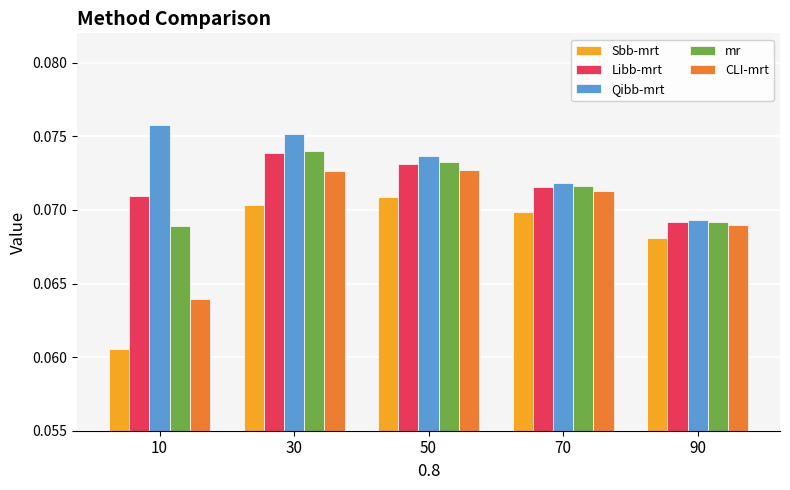

List the labels in order of Qibb-mrt value, smallest first.

90, 70, 50, 30, 10